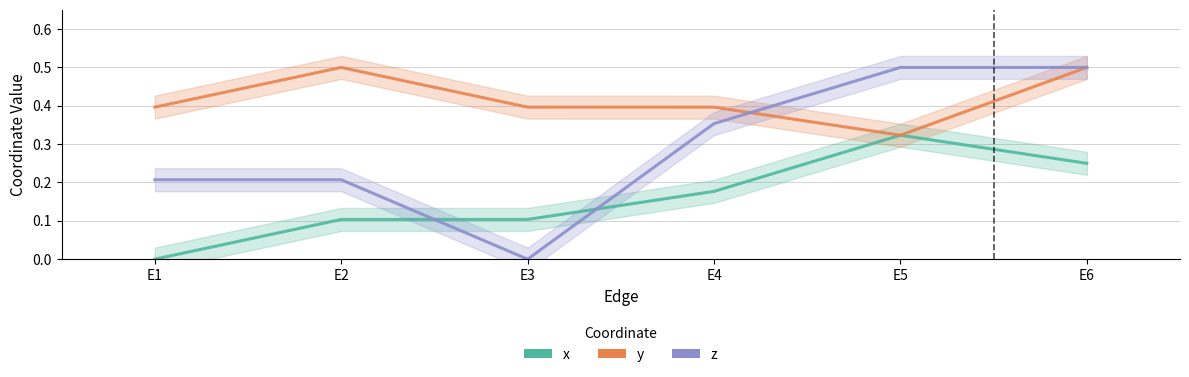

At which category is the sum across all series the highest?

E6